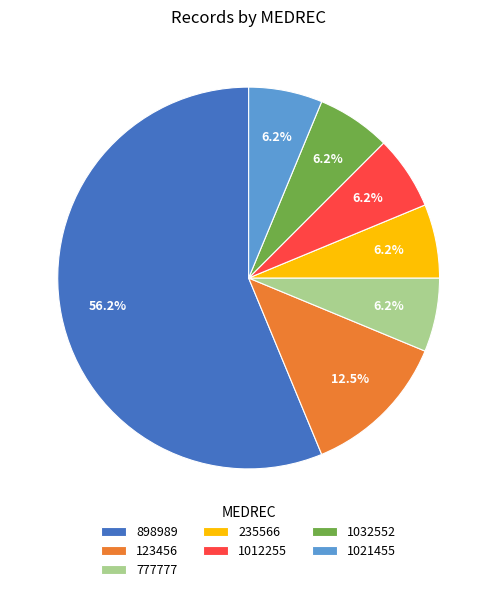

Is the sum of 123456 and 1032552 greater than half?

No